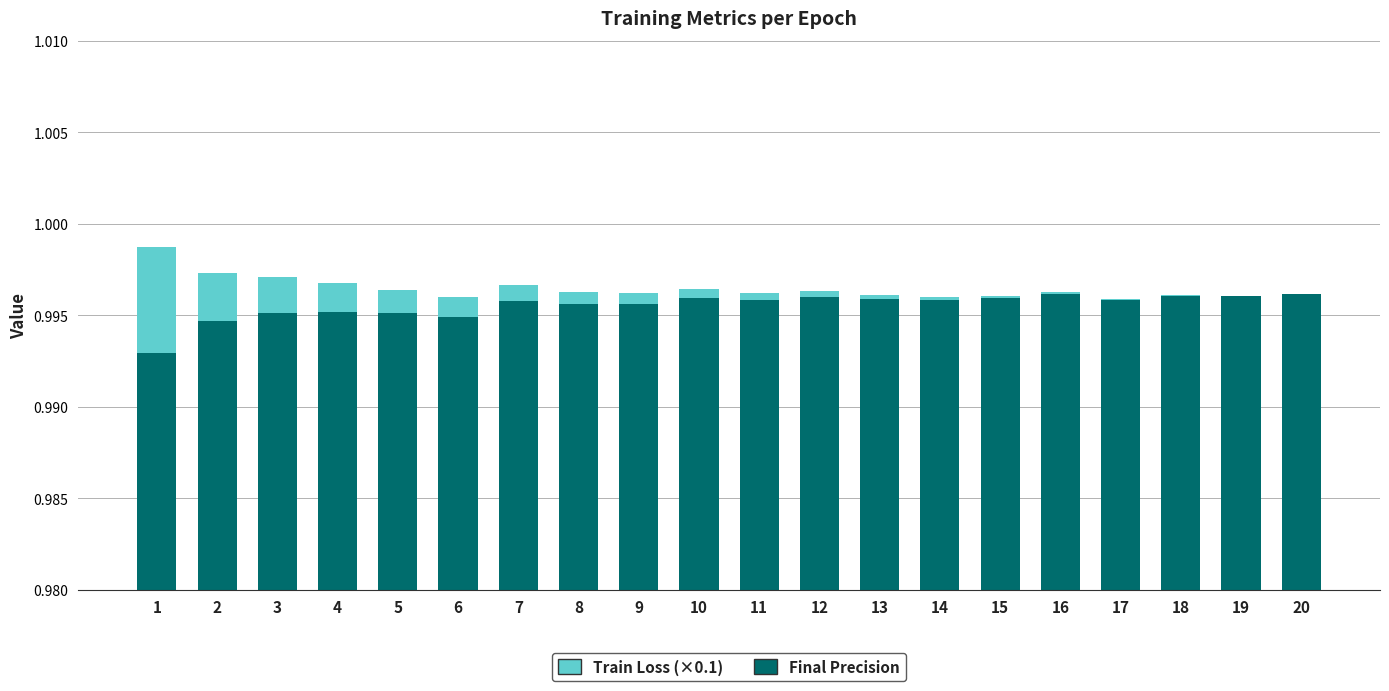

Reading left to right, transcribe all the data shown in this chart.

Final Precision: 1.0	1.0	1.0	1.0	1.0	1.0	1.0	1.0	1.0	1.0	1.0	1.0	1.0	1.0	1.0	1.0	1.0	1.0	1.0	1.0
Train Loss (×0.1): 0.0	0.0	0.0	0.0	0.0	0.0	0.0	0.0	0.0	0.0	0.0	0.0	0.0	0.0	0.0	0.0	0.0	0.0	0.0	0.0